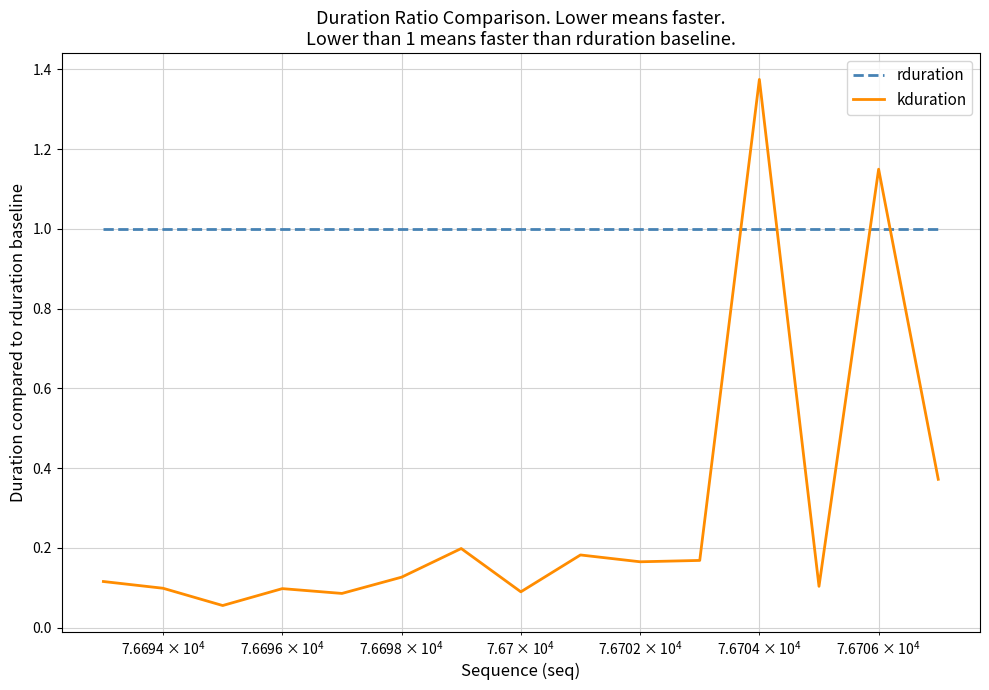

True or false: kduration and rduration cross at least once.

True